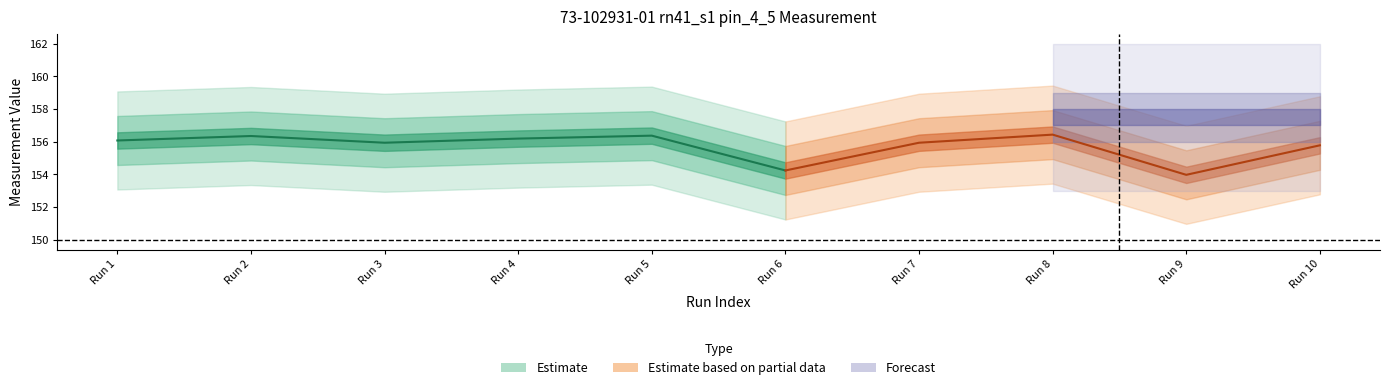

Where is Measure nearest to the value 155?

6